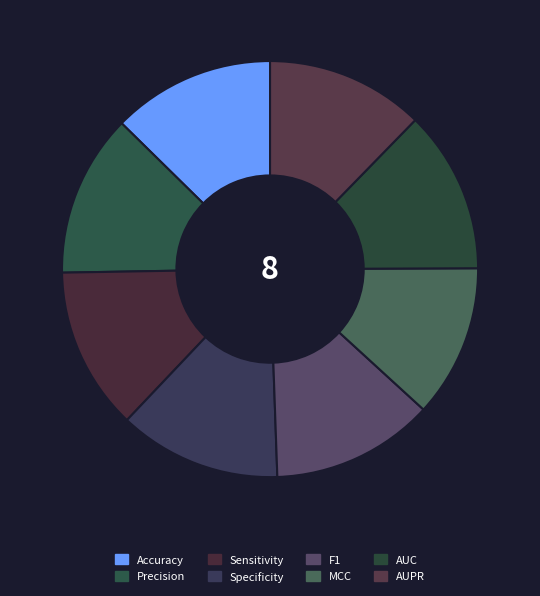

How many segments does this pie chart have?

8